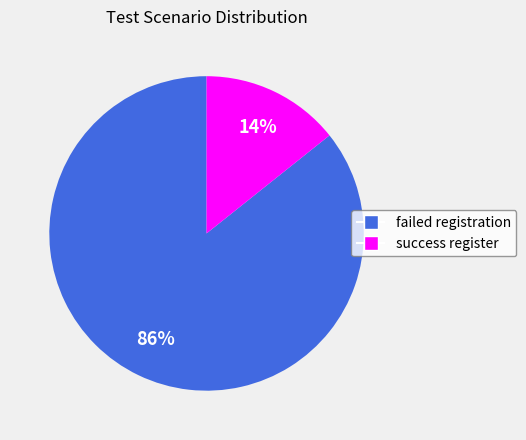

To the nearest percent, what is the average slice percentage?

50%